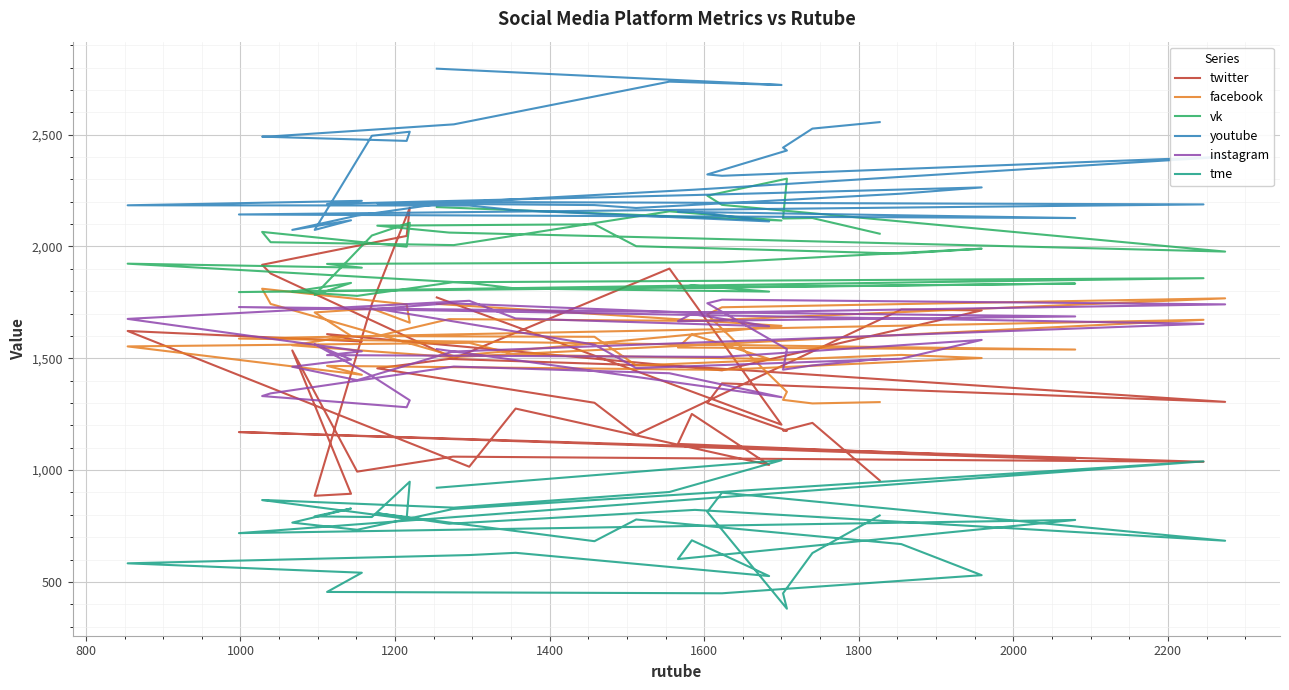

What is the difference between the second highest and minimum values in the twitter series?

1162